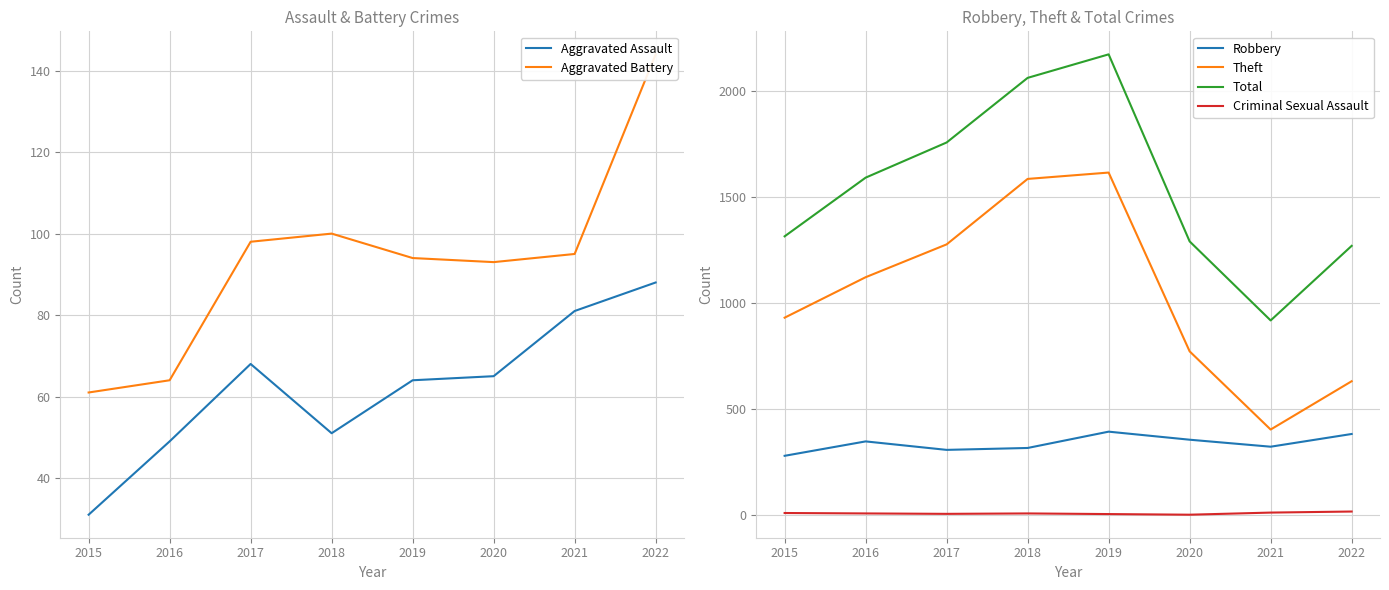

Is it true that Robbery equals 322 at 2021?

True